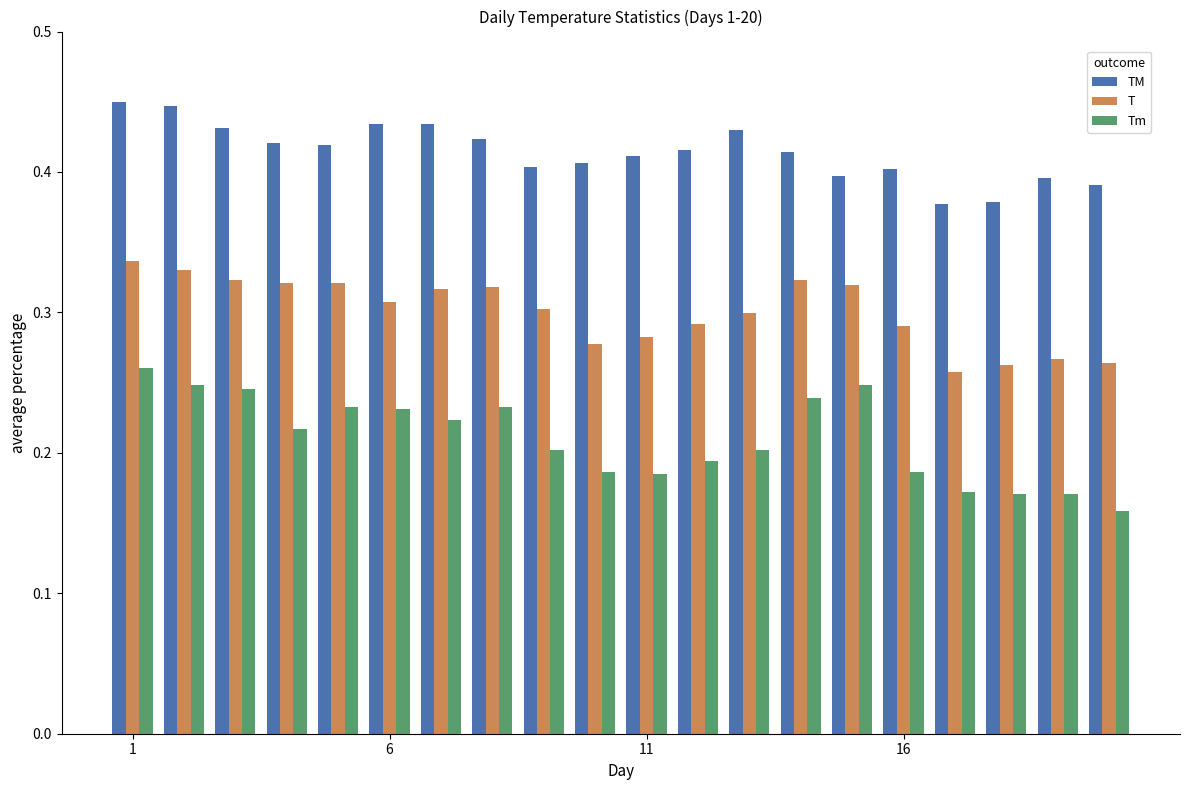

Count the TM values in the range 0 to 1.

20